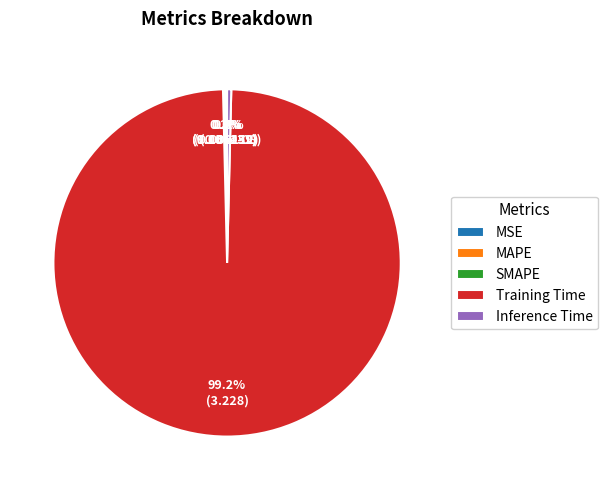

What is the largest slice in the pie chart?

Training Time